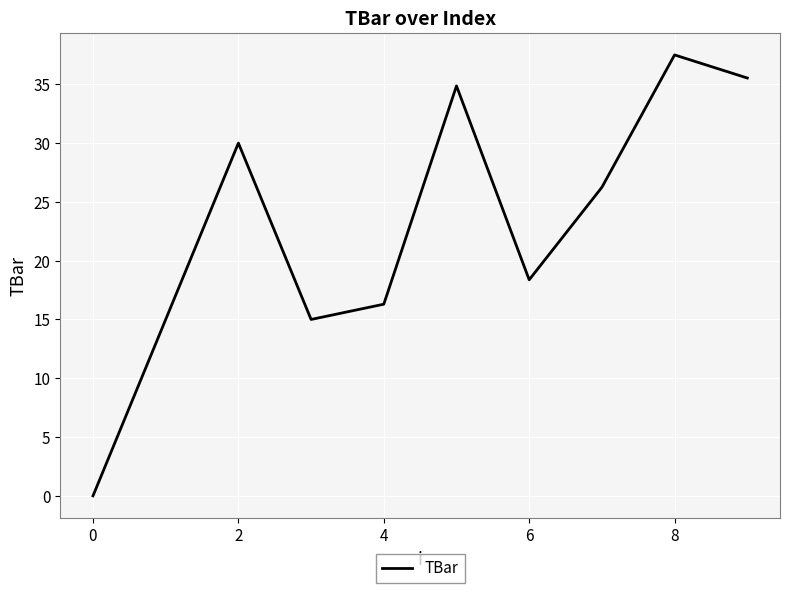

What is the difference between the maximum and minimum values?

37.5